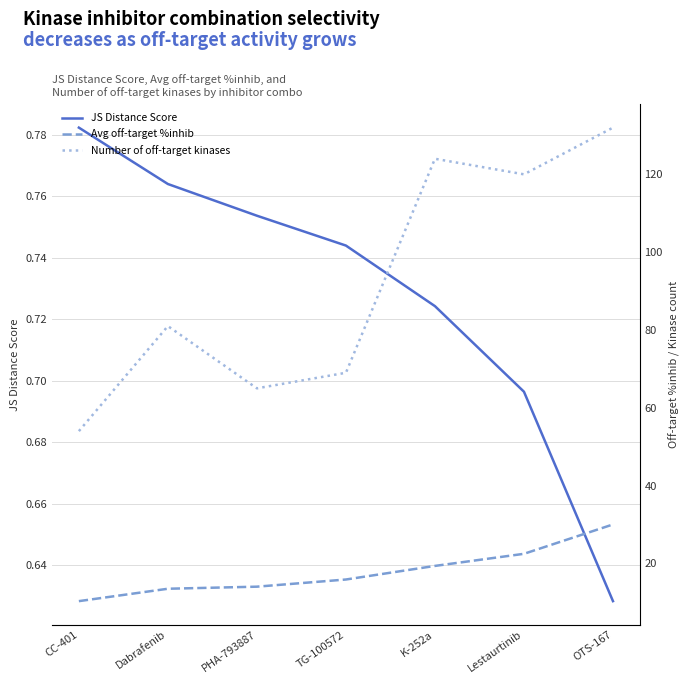

At which category is the sum across all series the highest?

OTS-167